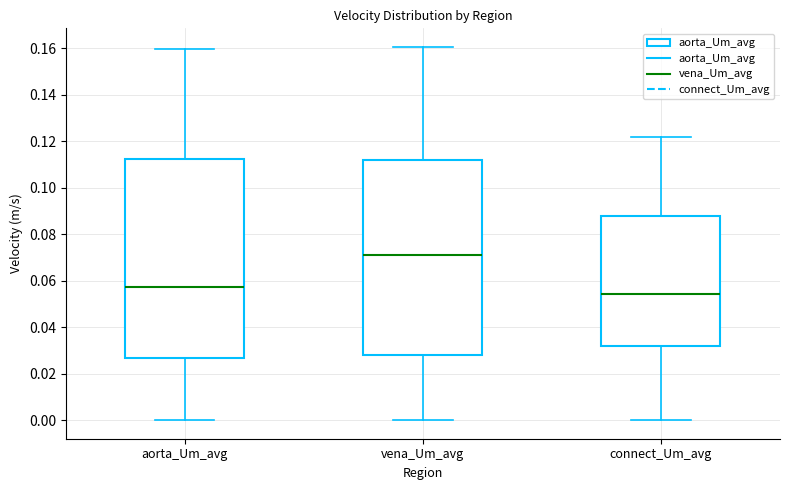

Where does the median line of the box for connect_Um_avg sit on the y-axis? The values are not printed on the chart, so give them approximately, as read against the axis.

0.054